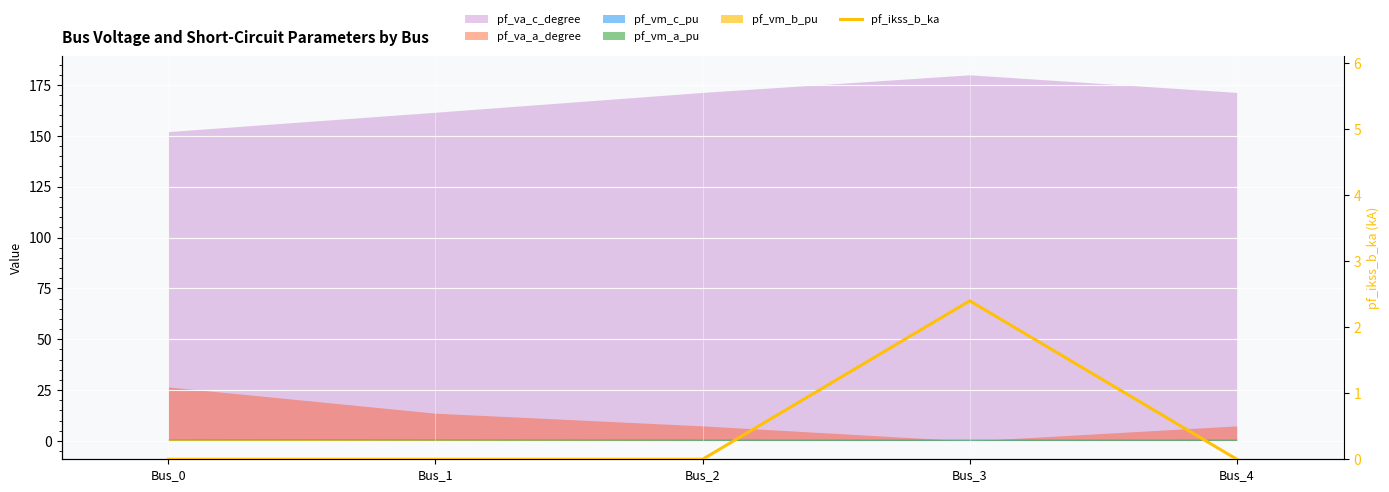

How many data points does each series have?

5